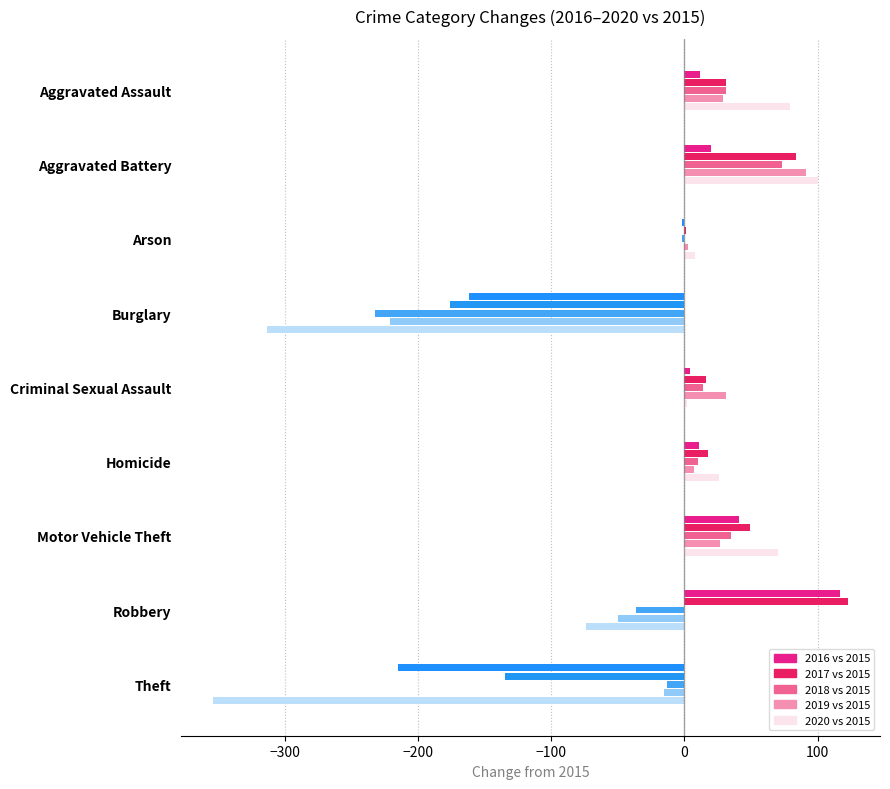

At which category is the sum across all series the highest?

Aggravated Battery